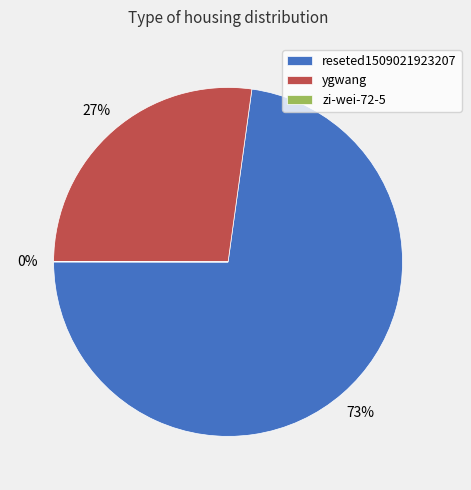

Is it true that reseted1509021923207 is 73% of the pie?

True